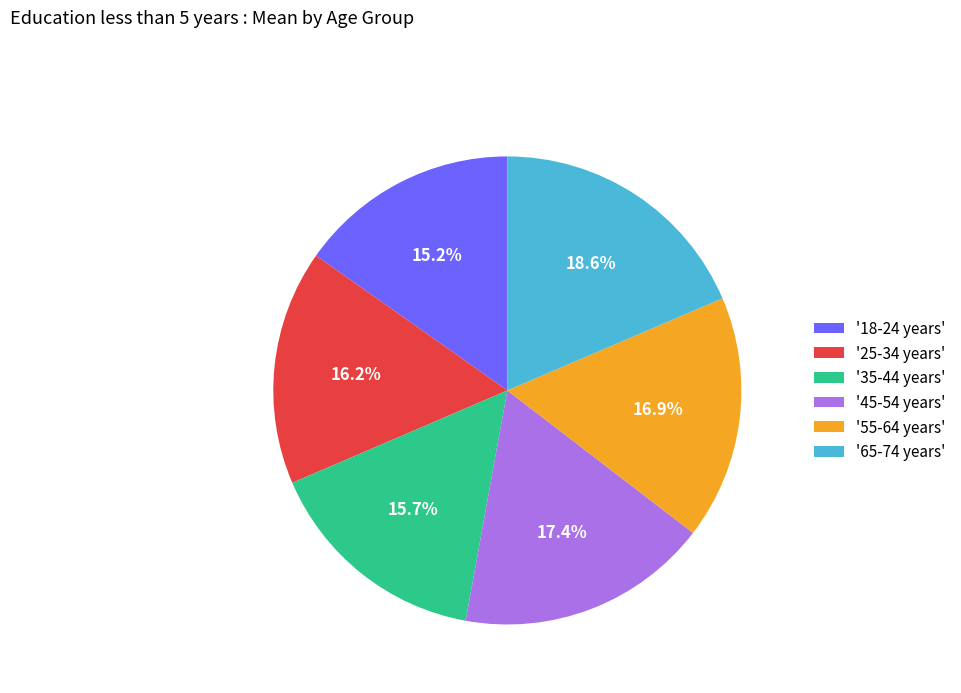

Which category has the biggest portion of the pie?

'65-74 years'